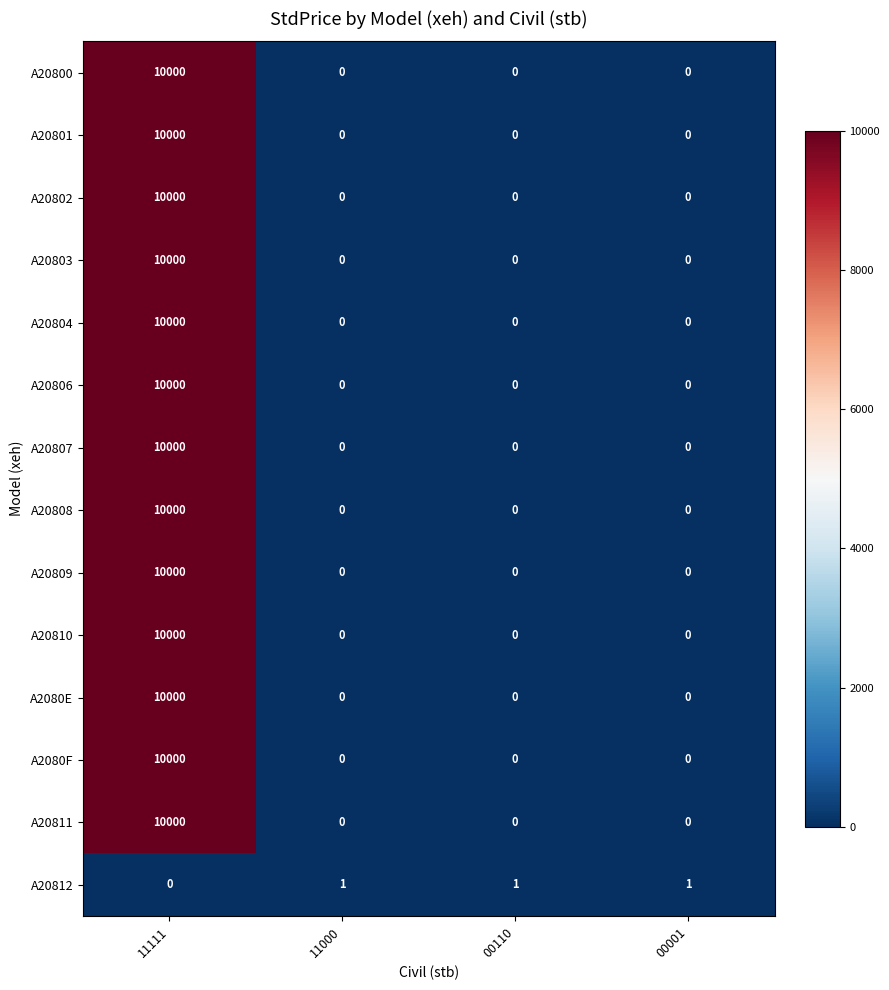

The value of A20803 at 11111 is 10000. True or false?

True